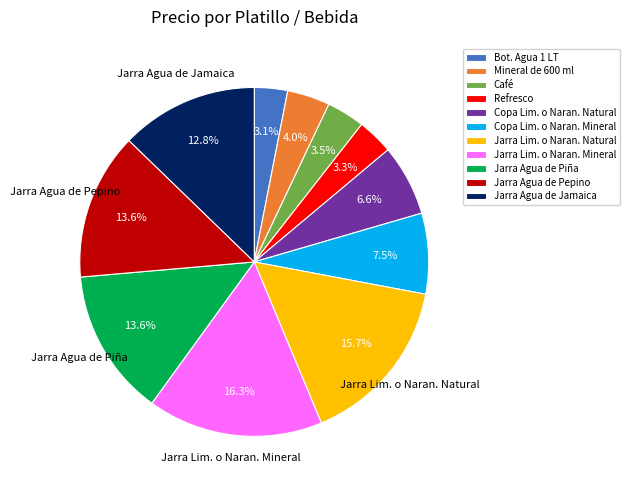

To the nearest percent, what percentage of the pie is Jarra Agua de Jamaica?

13%